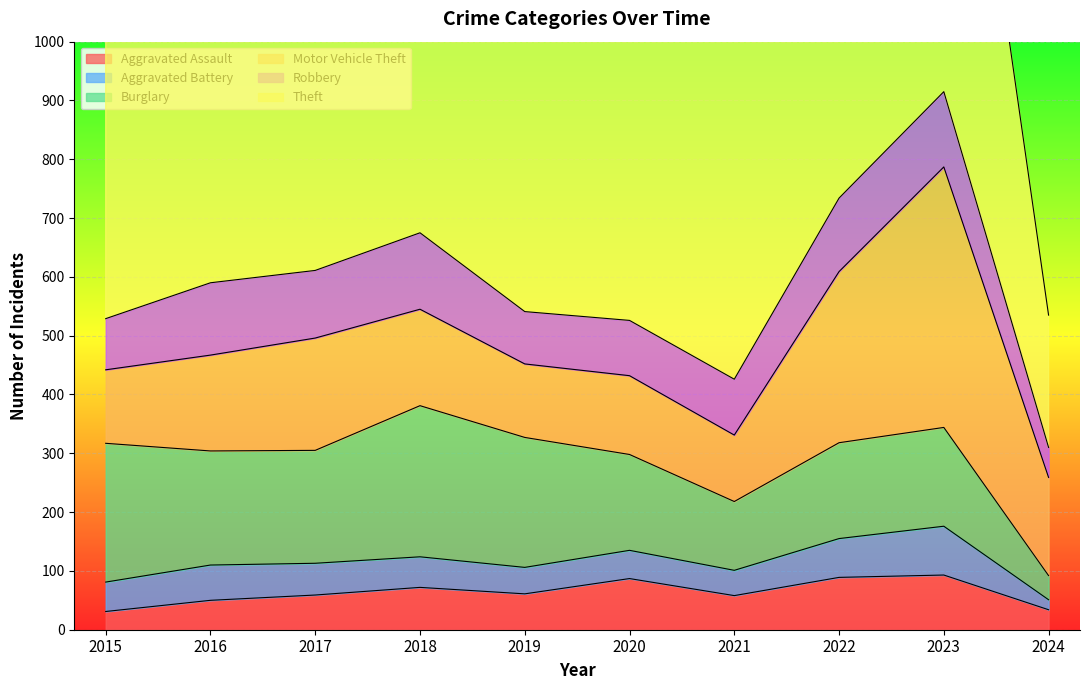

What is the sum of the Theft values at 2024 and 2017?

1098